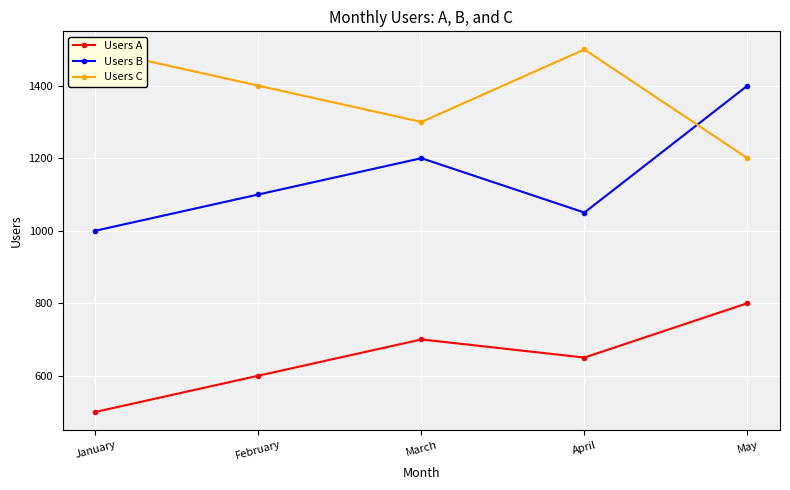

After their last crossing, which series has the higher values: Users B or Users C?

Users B